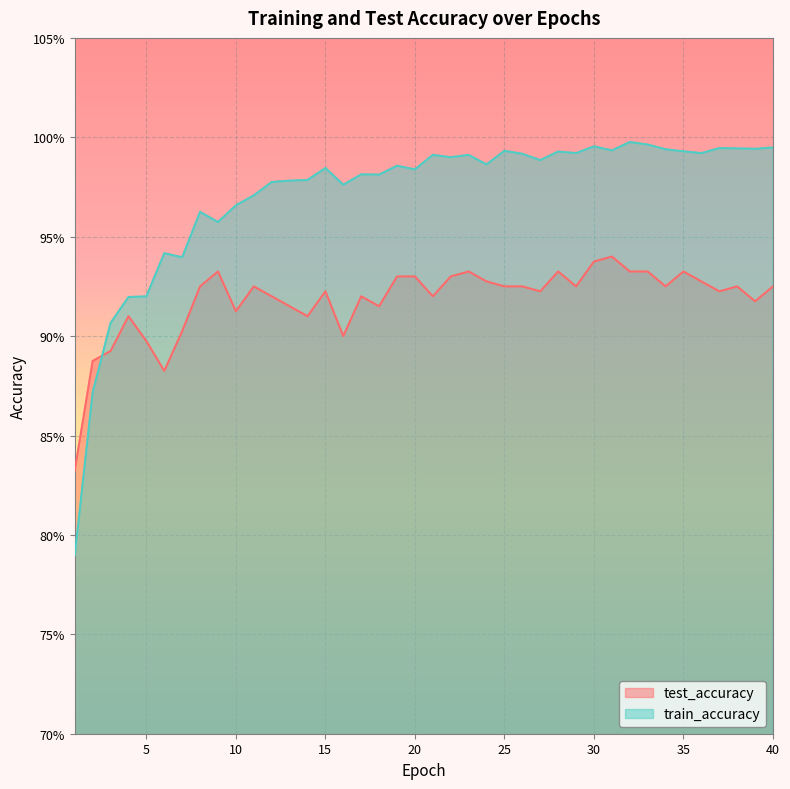

At 18, list the series in order from largest to smallest.

train_accuracy, test_accuracy